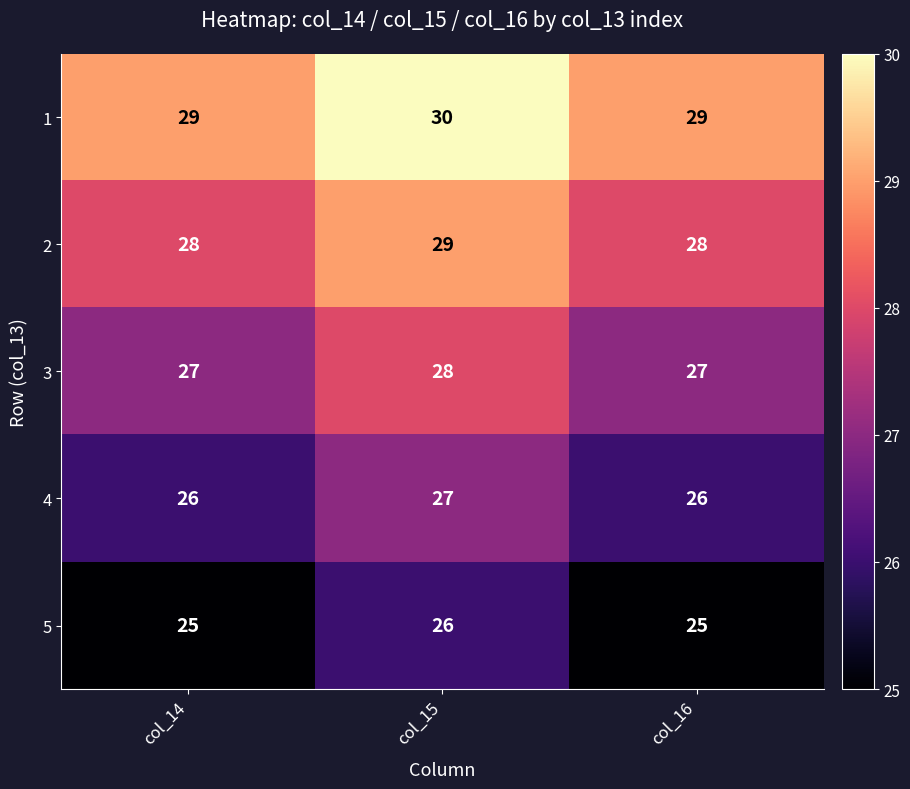

Which category has the highest value across all series?

col_15